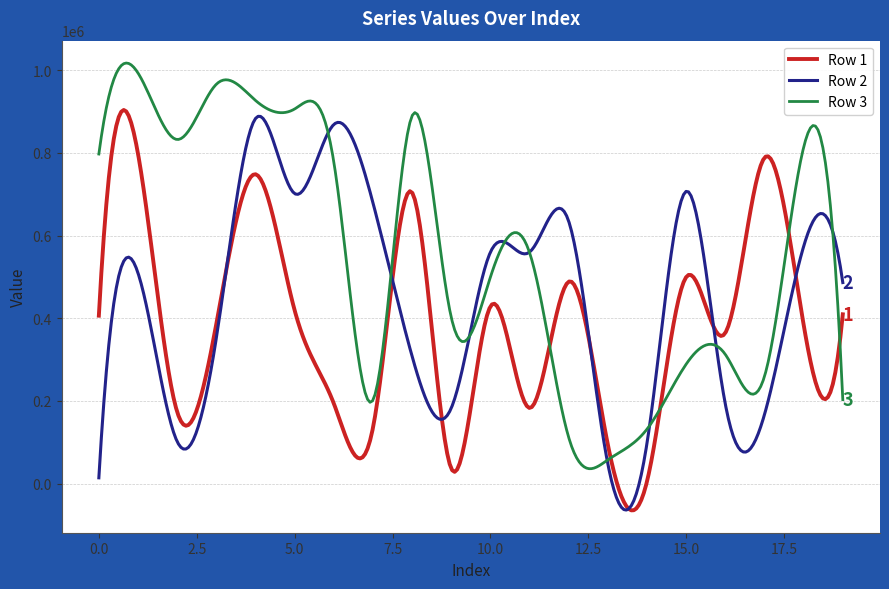

What is the minimum value shown in the chart?

-64720.8